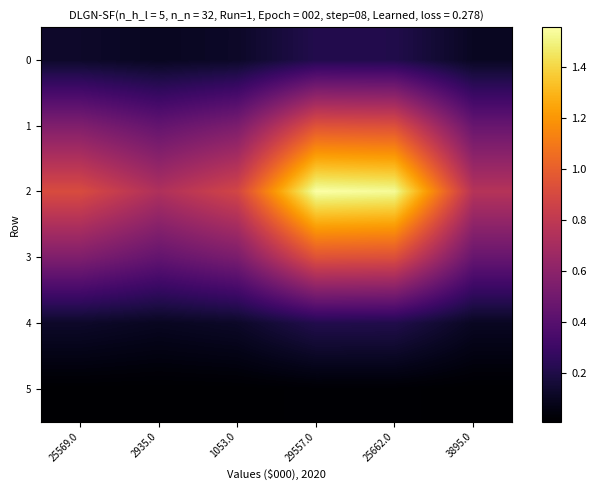

Reading left to right, extract all data points from this chart.

0: 25569.0=0.1	2935.0=0.1	1053.0=0.1	29557.0=0.2	25662.0=0.2	3895.0=0.1
1: 25569.0=0.6	2935.0=0.4	1053.0=0.5	29557.0=0.9	25662.0=0.9	3895.0=0.5
2: 25569.0=0.9	2935.0=0.7	1053.0=0.9	29557.0=1.6	25662.0=1.5	3895.0=0.8
3: 25569.0=0.6	2935.0=0.4	1053.0=0.5	29557.0=0.9	25662.0=0.9	3895.0=0.5
4: 25569.0=0.1	2935.0=0.1	1053.0=0.1	29557.0=0.2	25662.0=0.2	3895.0=0.1
5: 25569.0=0.0	2935.0=0.0	1053.0=0.0	29557.0=0.0	25662.0=0.0	3895.0=0.0